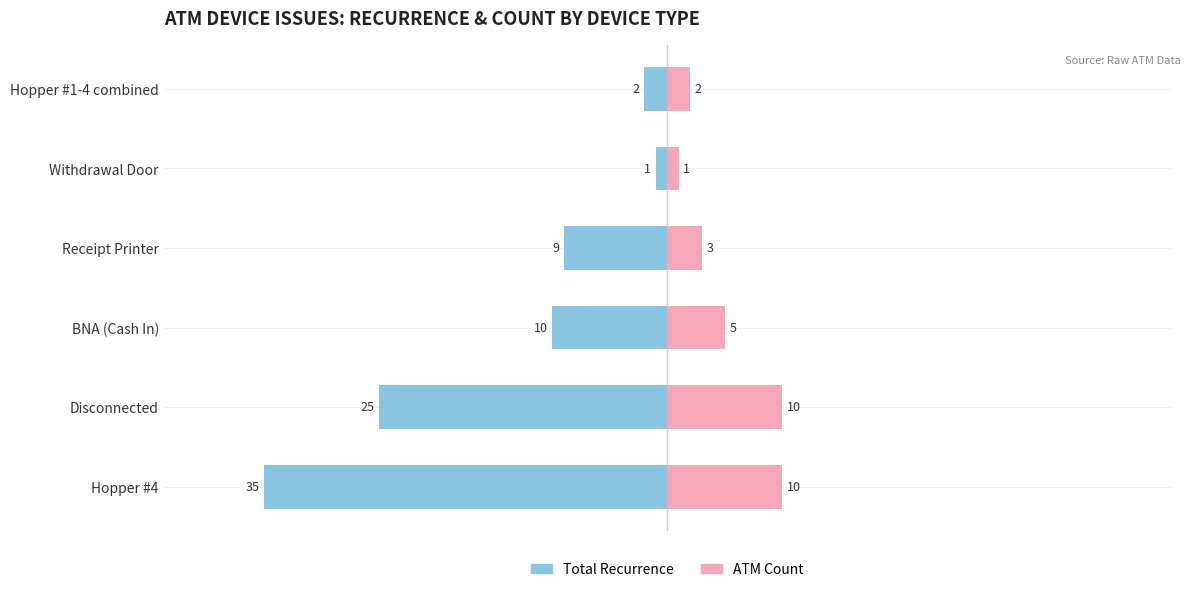

How many ATM Count values are between 2 and 10?

5